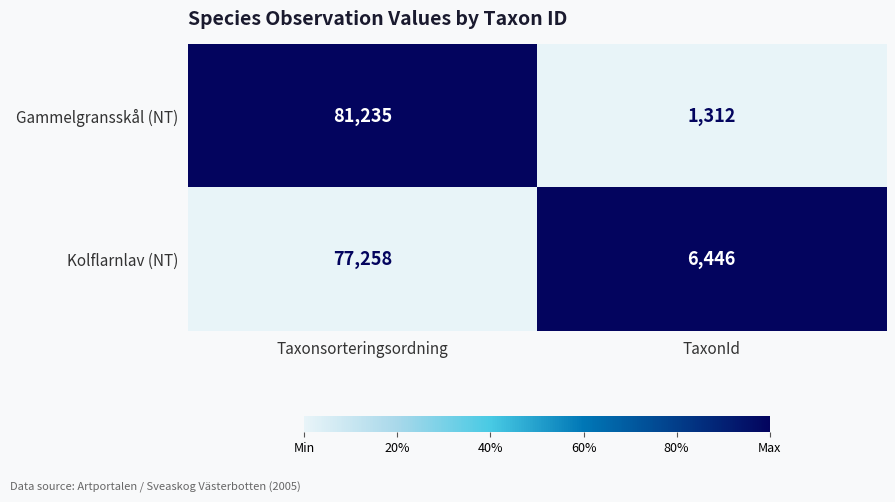

What is the approximate value of Gammelgransskål (NT) at Taxonsorteringsordning, to the nearest 100?

81200